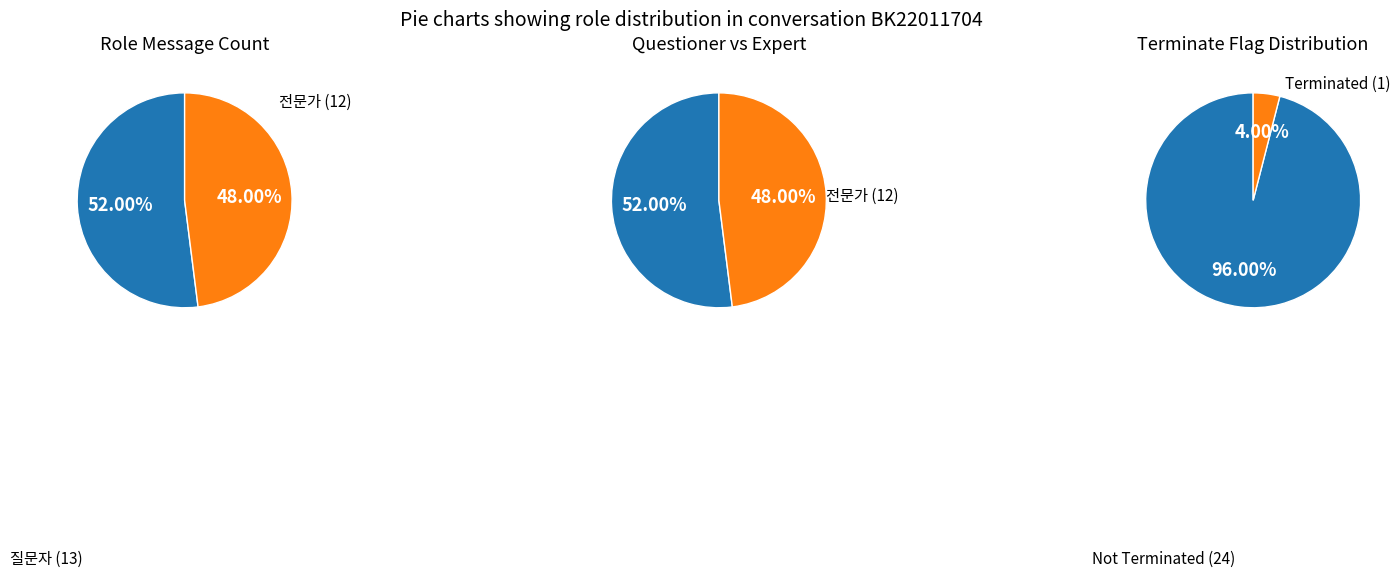

Is it true that 질문자 is 46% of the pie?

False